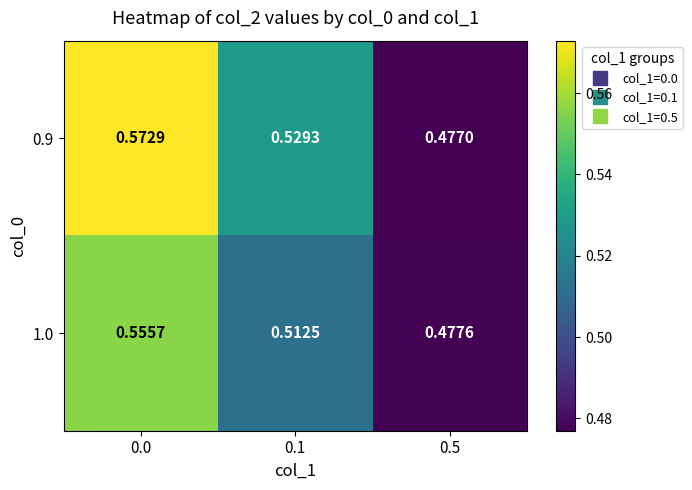

Is the value of 0.9 at 0.1 greater than the value of 1.0 at 0.0?

No